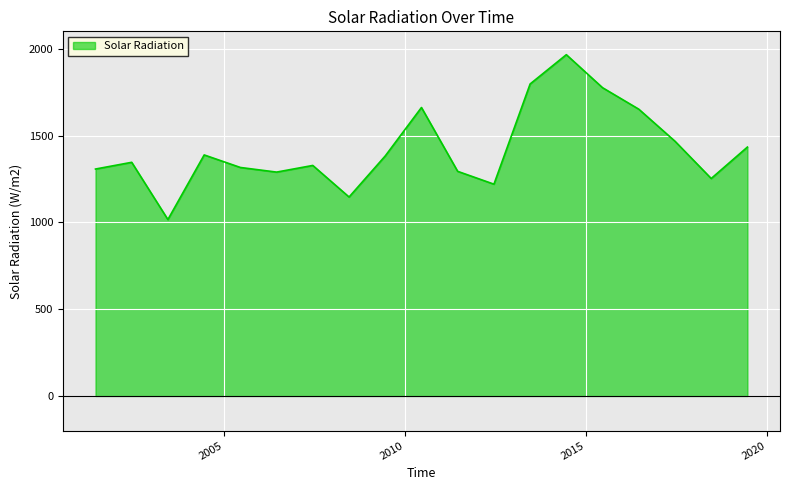

How many lines are shown in the chart?

1